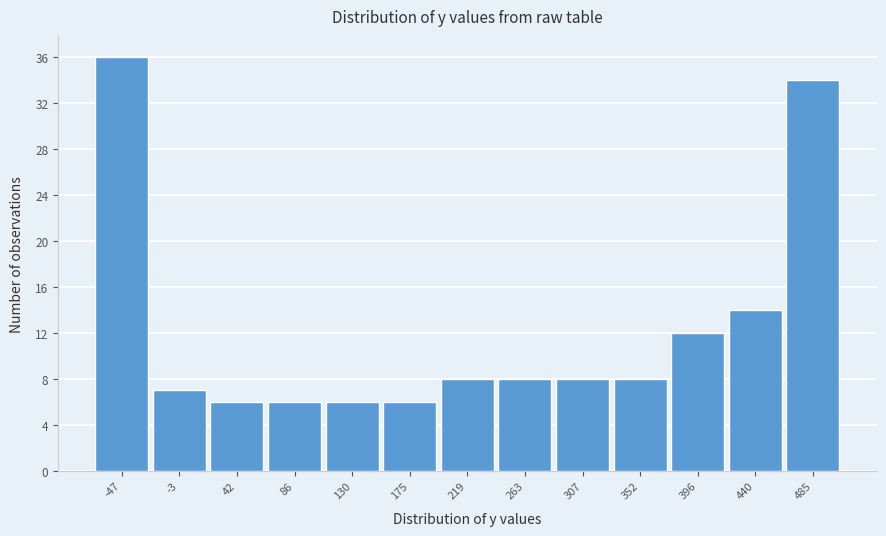

Reading left to right, transcribe all the data shown in this chart.

36	7	6	6	6	6	8	8	8	8	12	14	34